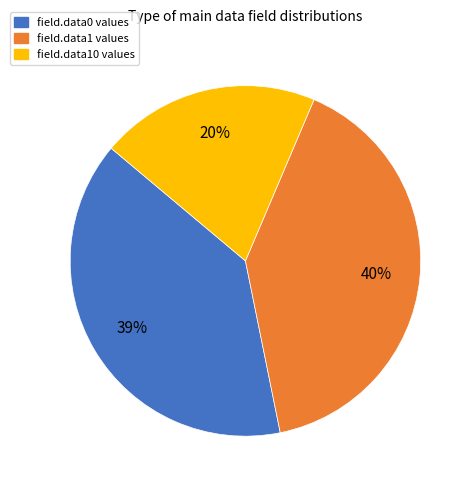

Approximately how many times larger is the value at field.data0 values compared to field.data10 values?

1.9